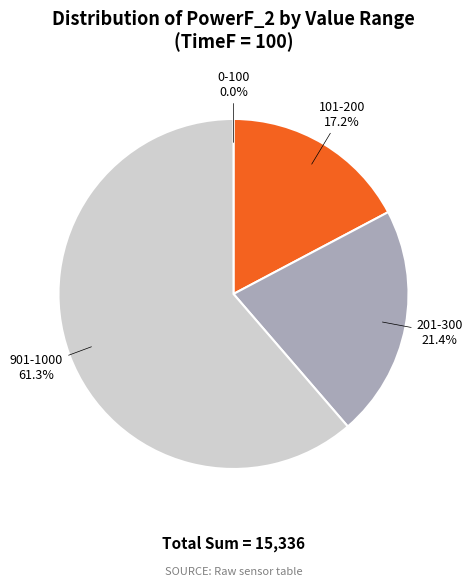

Which has a higher value, 901-1000 or 201-300?

901-1000